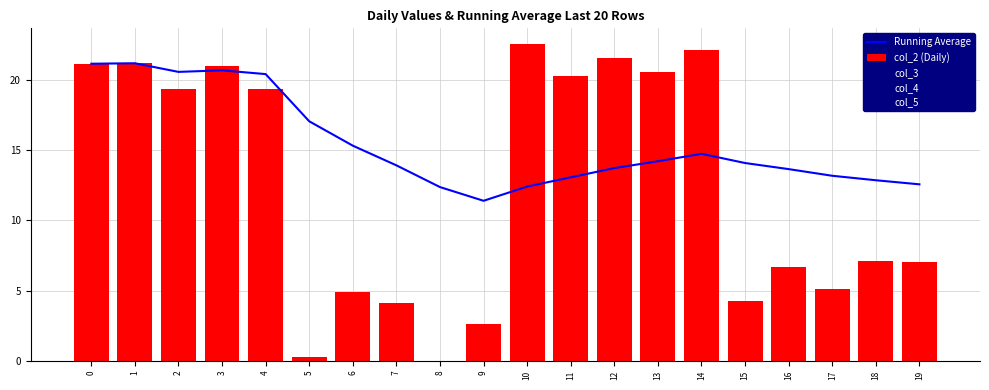

What is the value of the col_2 (Daily) bar at the 17th from the left?

6.7